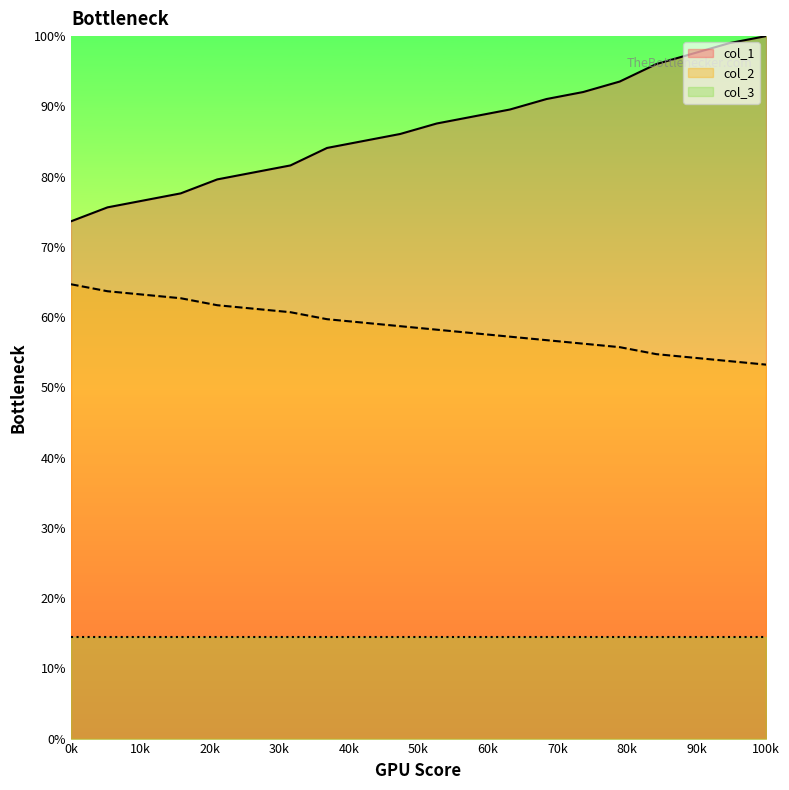

True or false: col_3 has a value of 14.4 at 0k.

True